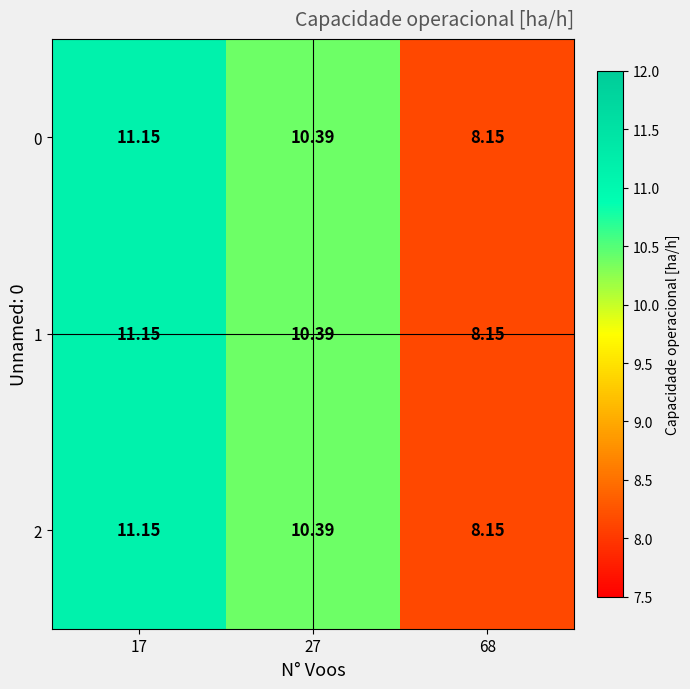

Is the value of 2 at 68 greater than the value of 1 at 17?

No